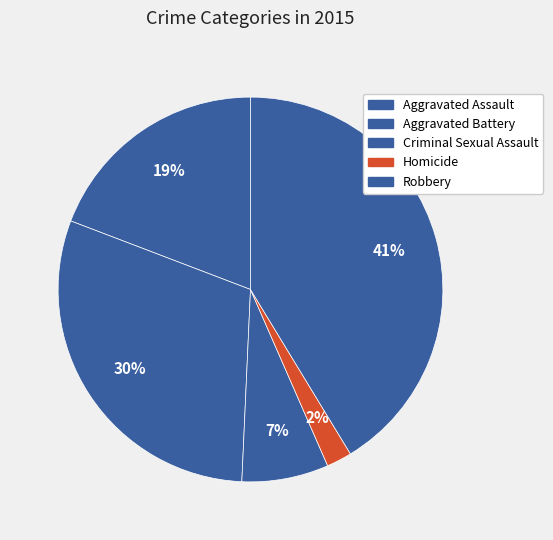

How many slices are in this pie chart?

5